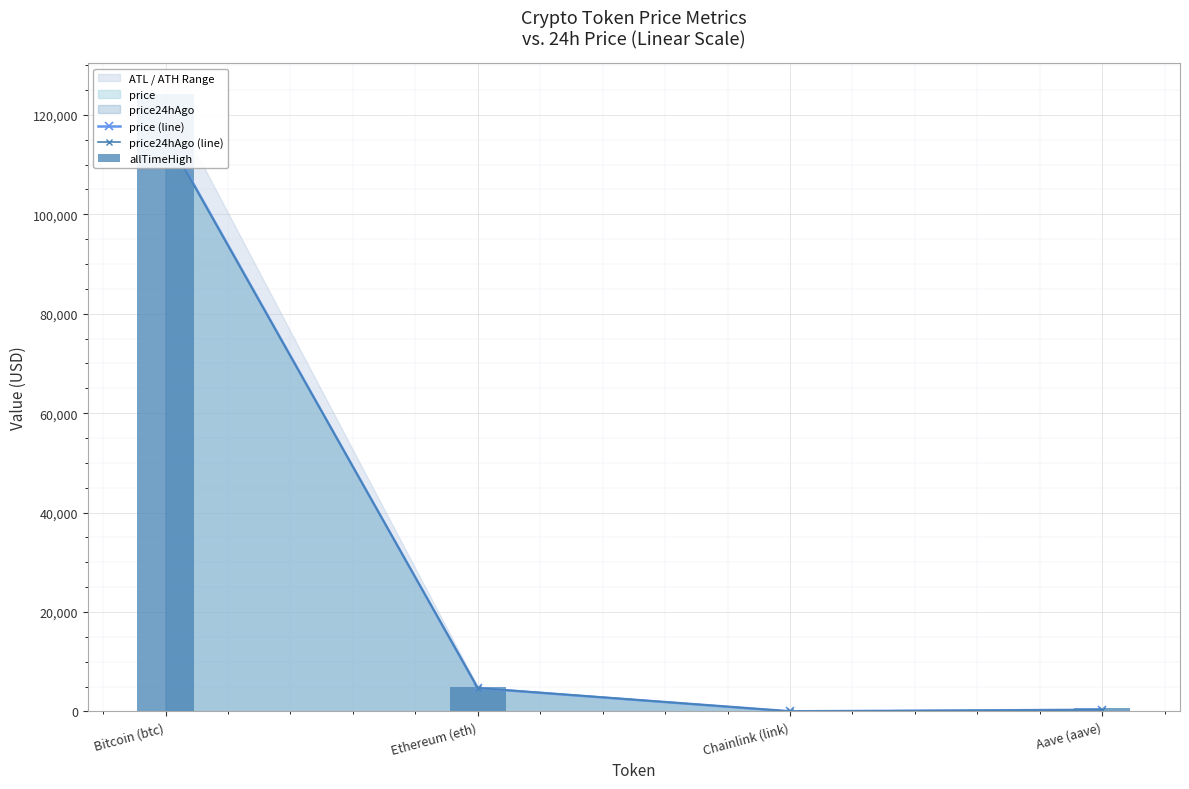

At Ethereum (eth), list the series in order from smallest to largest.

price (line), price24hAgo (line), allTimeHigh